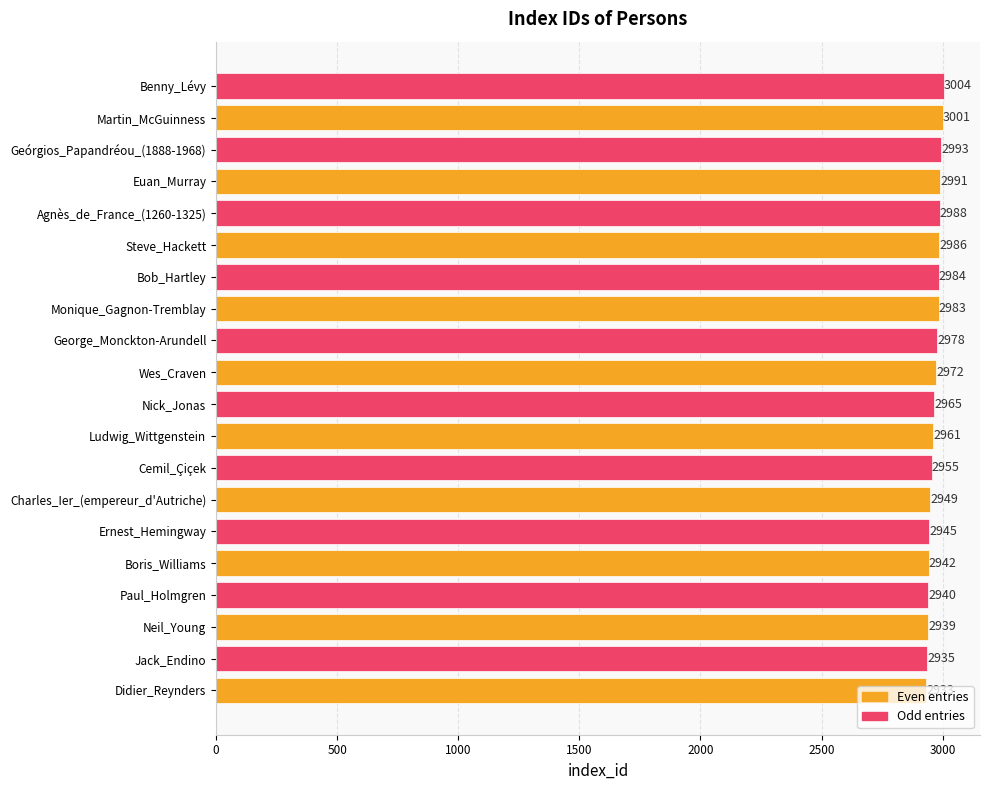

Which has a higher value, Neil_Young or Charles_Ier_(empereur_d'Autriche)?

Charles_Ier_(empereur_d'Autriche)